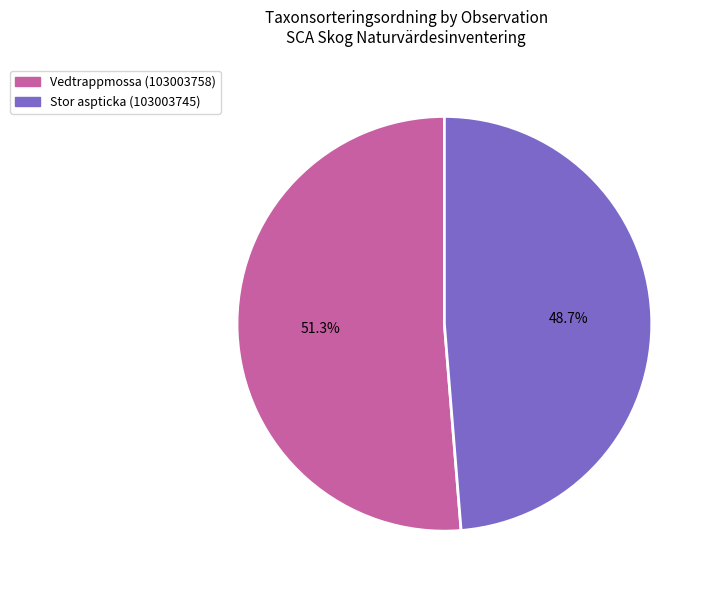

To the nearest percent, what is the difference between the largest and smallest slice percentages?

3%